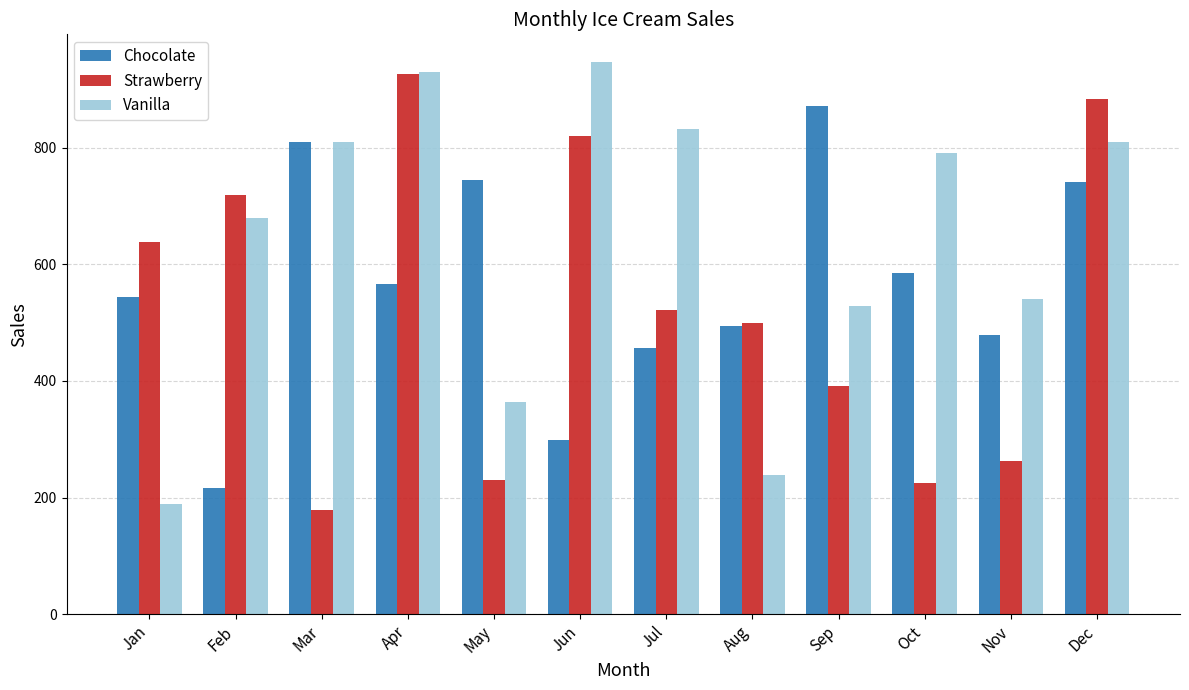

At how many categories does at least one series exceed 313?

12